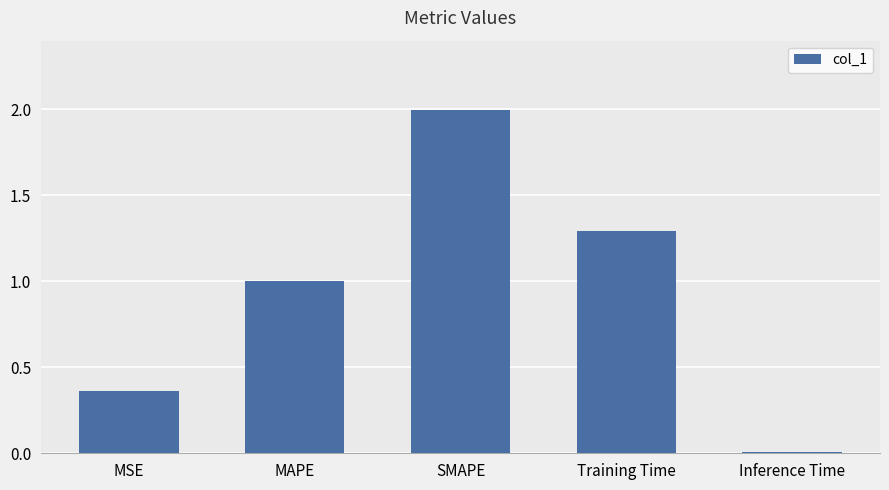

What is the label of the 1st bar from the left?

MSE